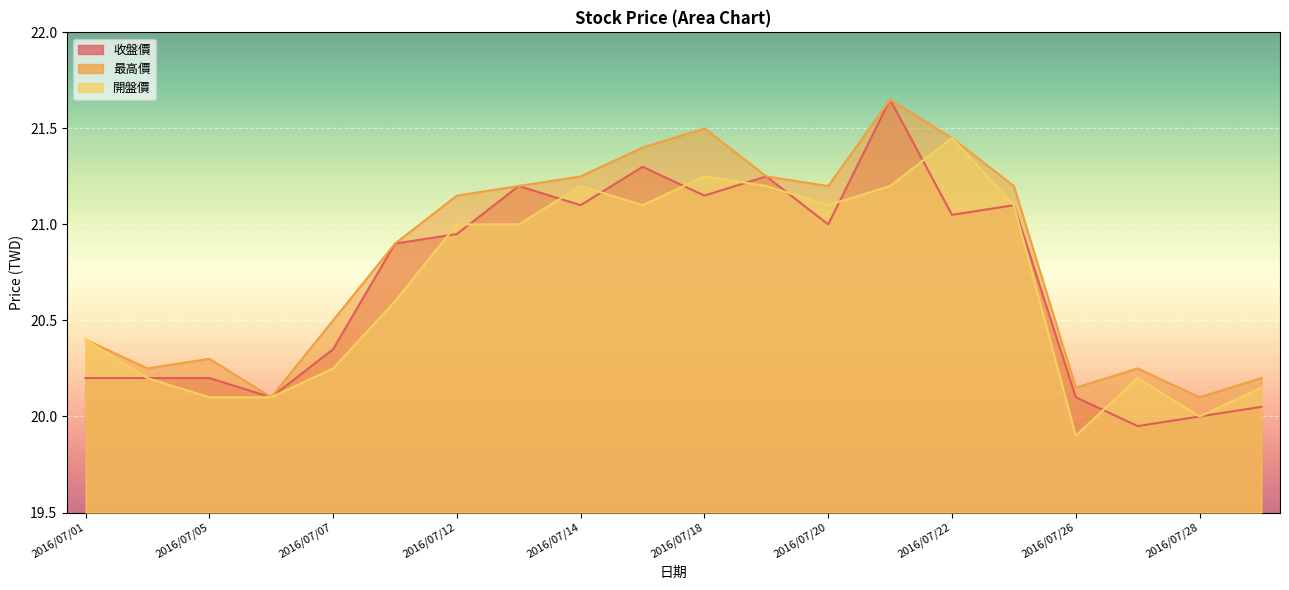

Rank the categories by 最高價 value from highest to lowest.

2016/07/21, 2016/07/18, 2016/07/22, 2016/07/15, 2016/07/14, 2016/07/19, 2016/07/13, 2016/07/20, 2016/07/25, 2016/07/12, 2016/07/11, 2016/07/07, 2016/07/01, 2016/07/05, 2016/07/04, 2016/07/27, 2016/07/29, 2016/07/26, 2016/07/06, 2016/07/28